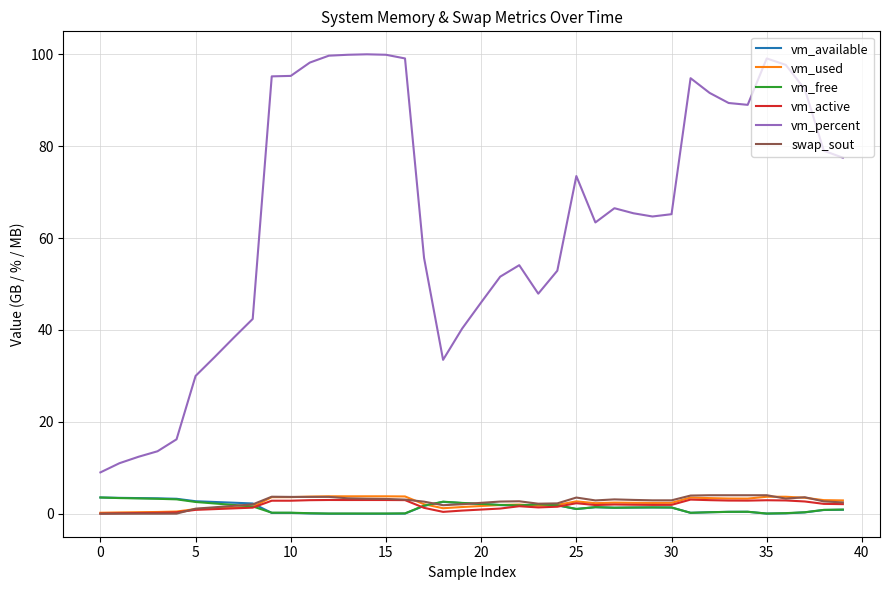

In vm_used, how many points are higher than both neighbors (excluding endpoints)?

7